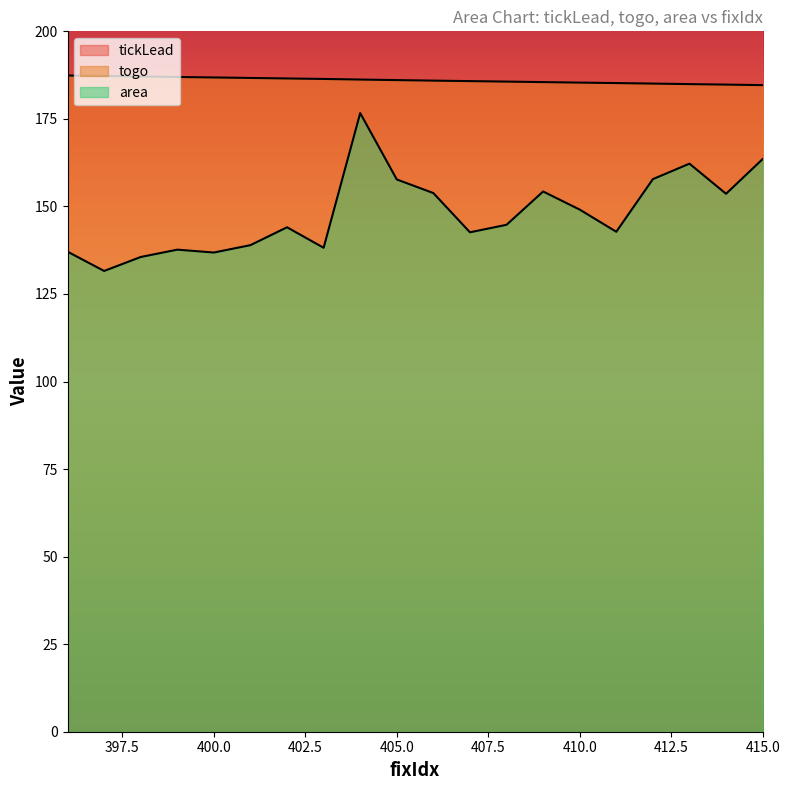

What is the total value across all series at 400?

1301.1